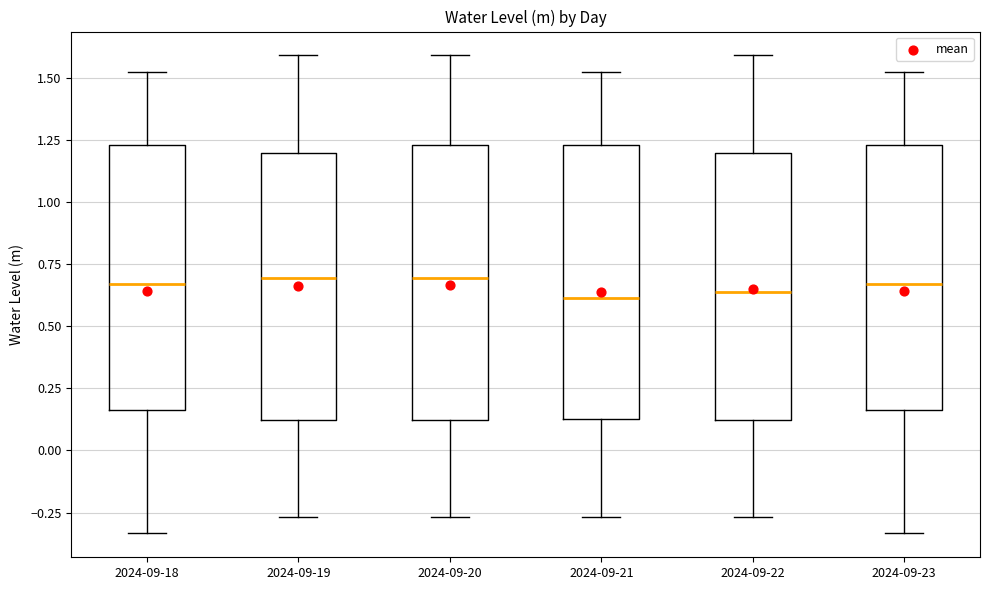

Reading left to right, transcribe this box plot: for each box, give where its median line is, the range the box spans, and where its two whiskers end, as read against the y-axis. The values are not printed on the chart, so give them approximately, as read against the axis.

2024-09-18: median 0.65, box 0.15 to 1.25, whiskers -0.35 to 1.50
2024-09-19: median 0.70, box 0.10 to 1.20, whiskers -0.25 to 1.60
2024-09-20: median 0.70, box 0.10 to 1.25, whiskers -0.25 to 1.60
2024-09-21: median 0.60, box 0.15 to 1.25, whiskers -0.25 to 1.50
2024-09-22: median 0.65, box 0.10 to 1.20, whiskers -0.25 to 1.60
2024-09-23: median 0.65, box 0.15 to 1.25, whiskers -0.35 to 1.50